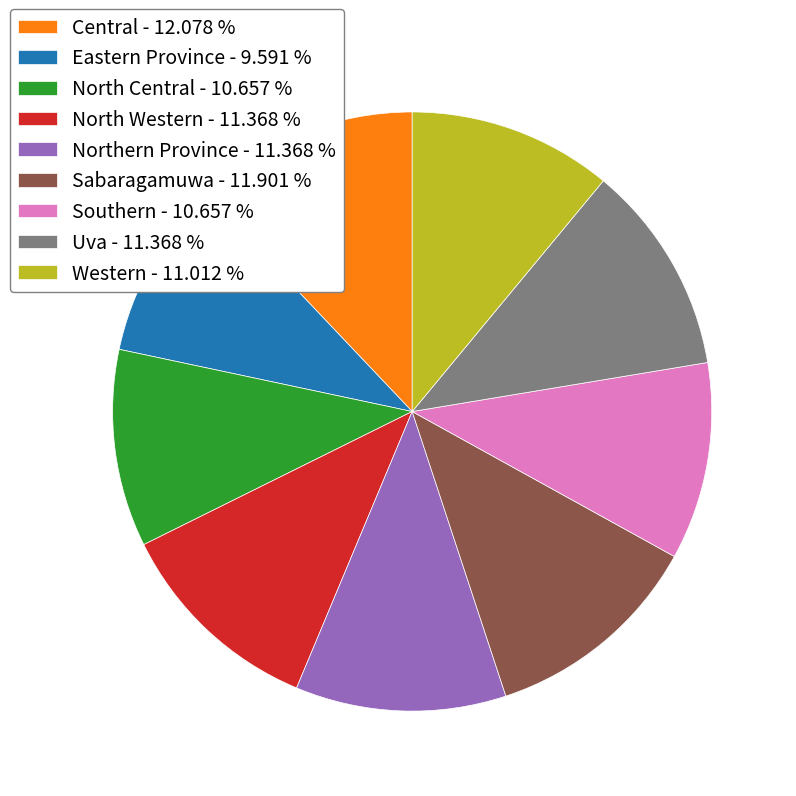

What is the ratio of the value at North Western - 11.368 % to the value at Eastern Province - 9.591 %?

1.2